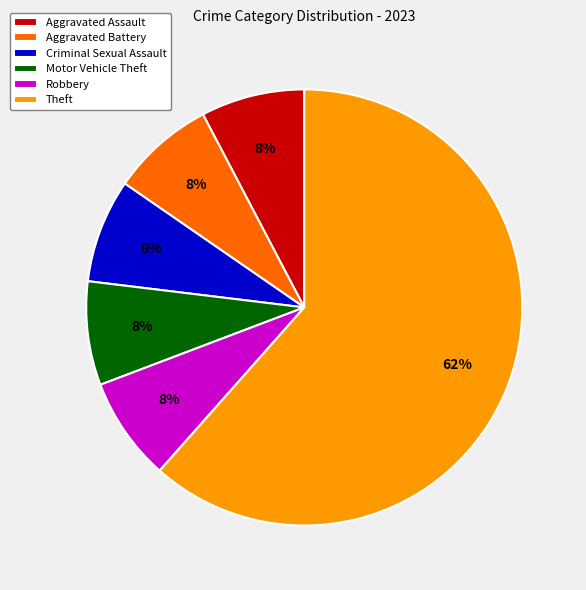

Does any single category account for the majority?

Yes